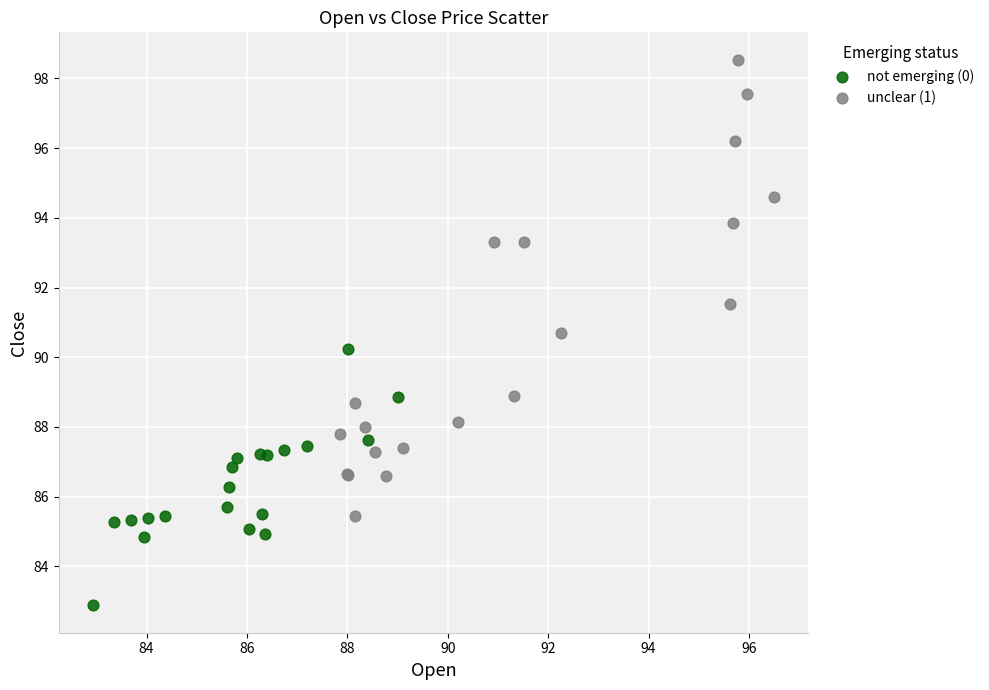

Which series contains the highest Y value?

unclear (1)